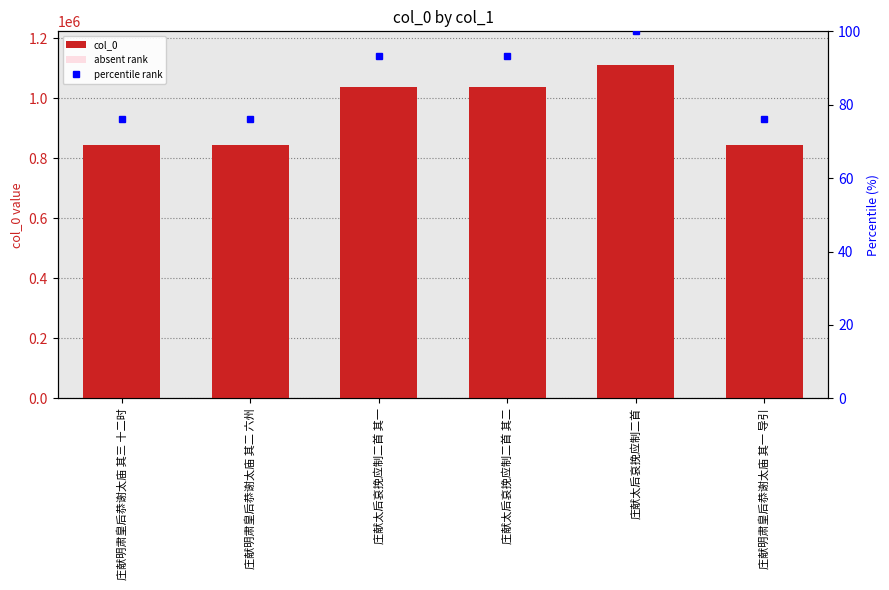

List the series in order of their overall mean, highest first.

col_0, percentile rank